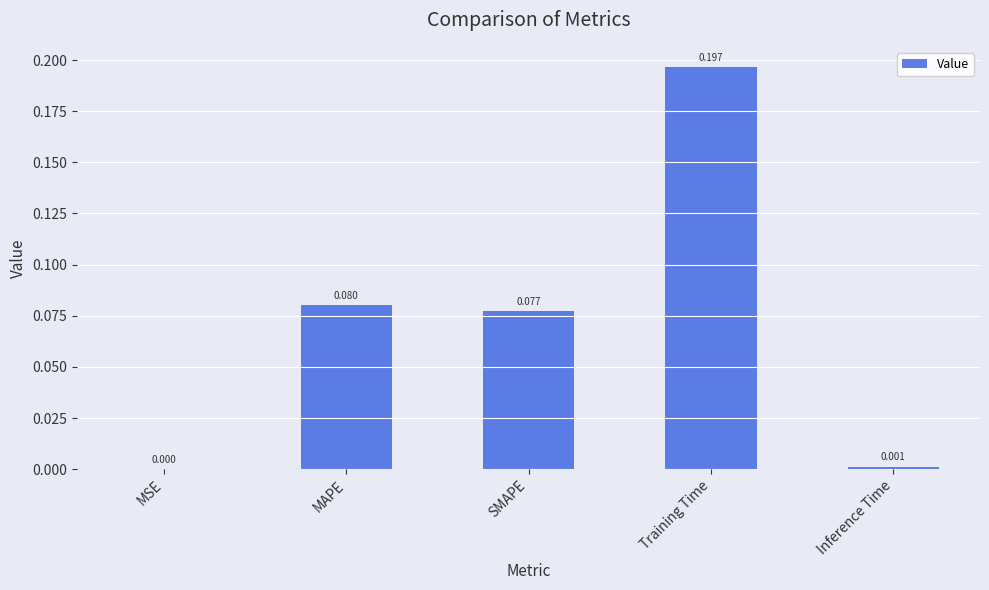

Between MSE and Training Time, which is larger?

Training Time